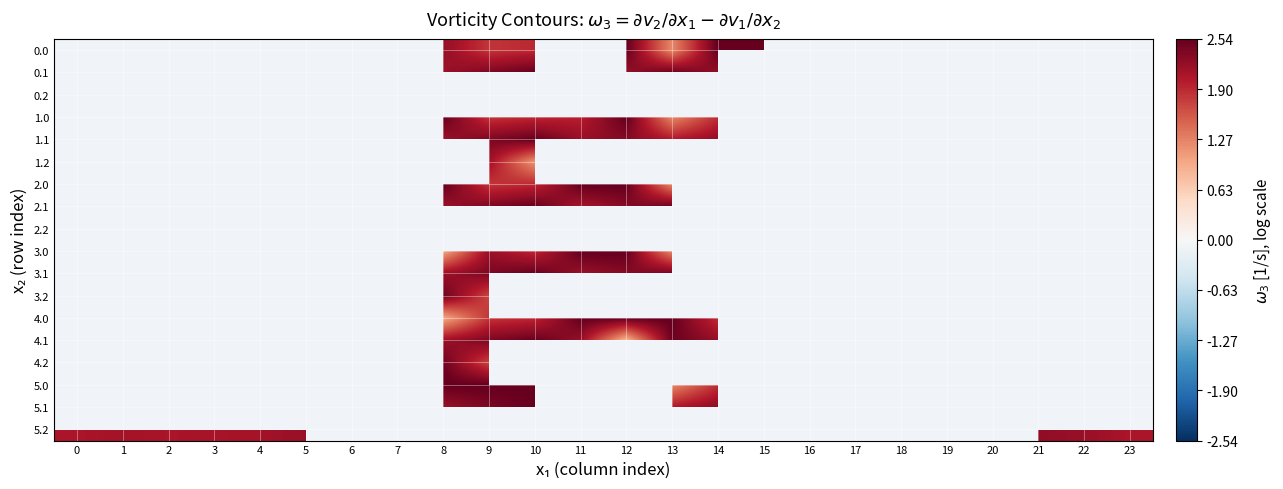

Is it true that 3.2 equals 1.1 at 6?

False